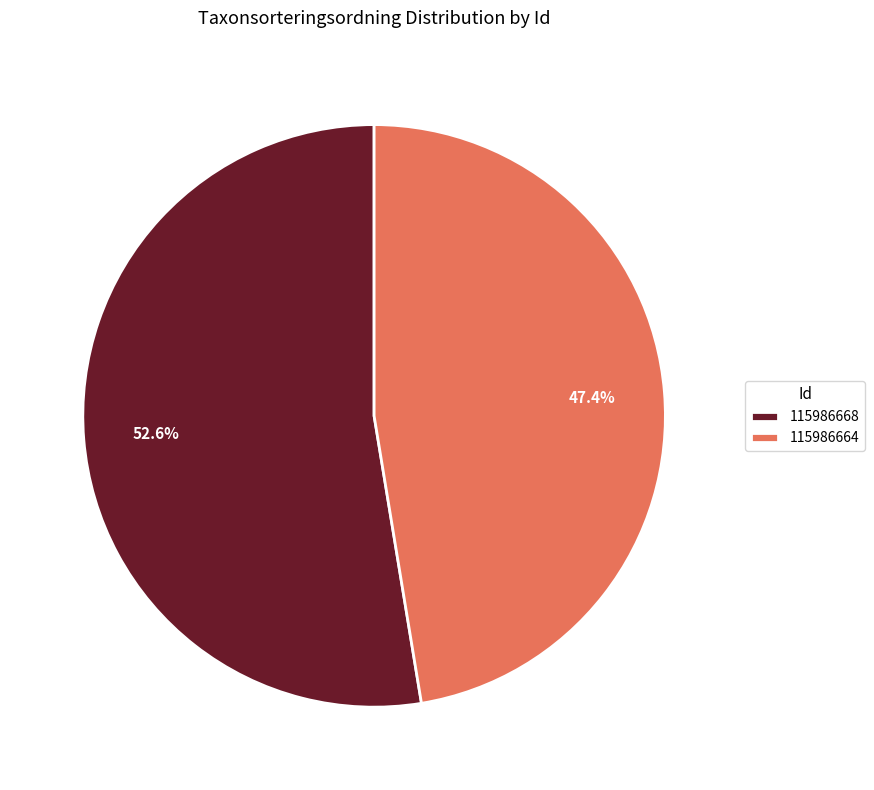

To the nearest percent, what portion does 115986668 represent?

53%